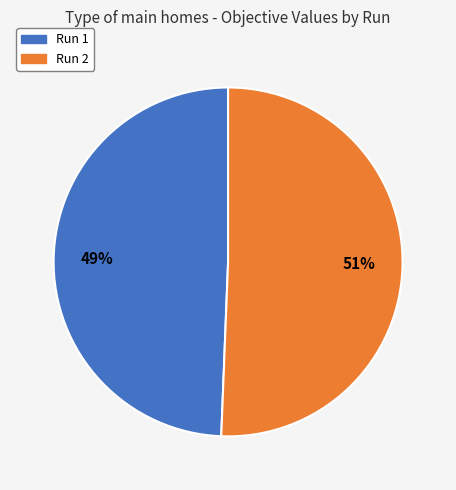

Does any single category account for the majority?

Yes